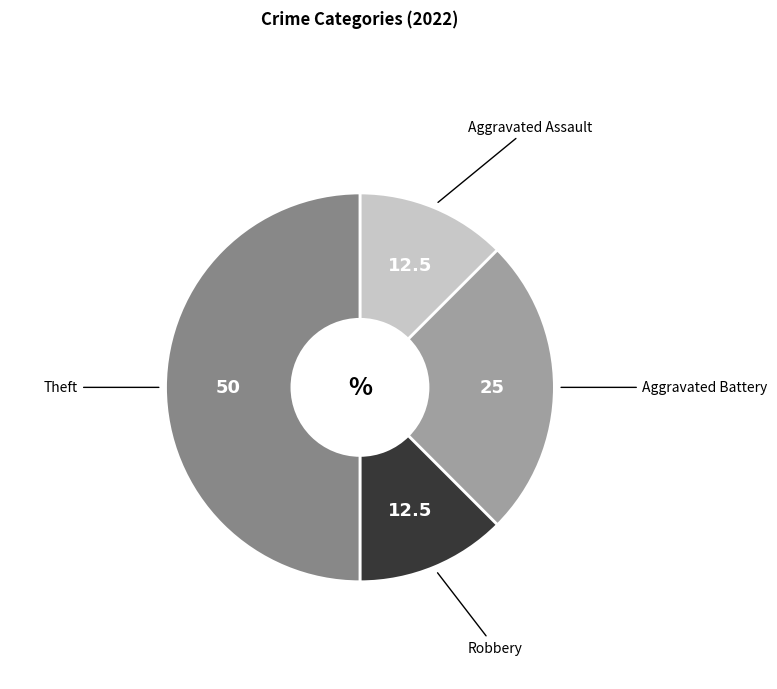

Count the number of slices in the pie.

4